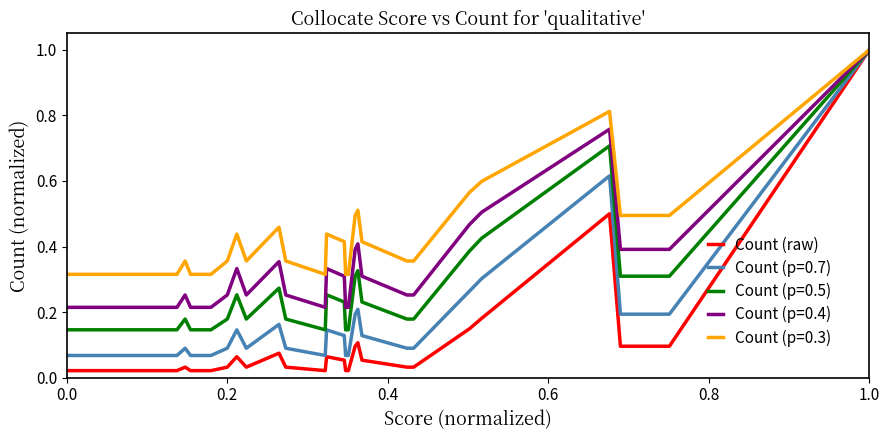

Which series has the widest spread of values?

Count (raw)